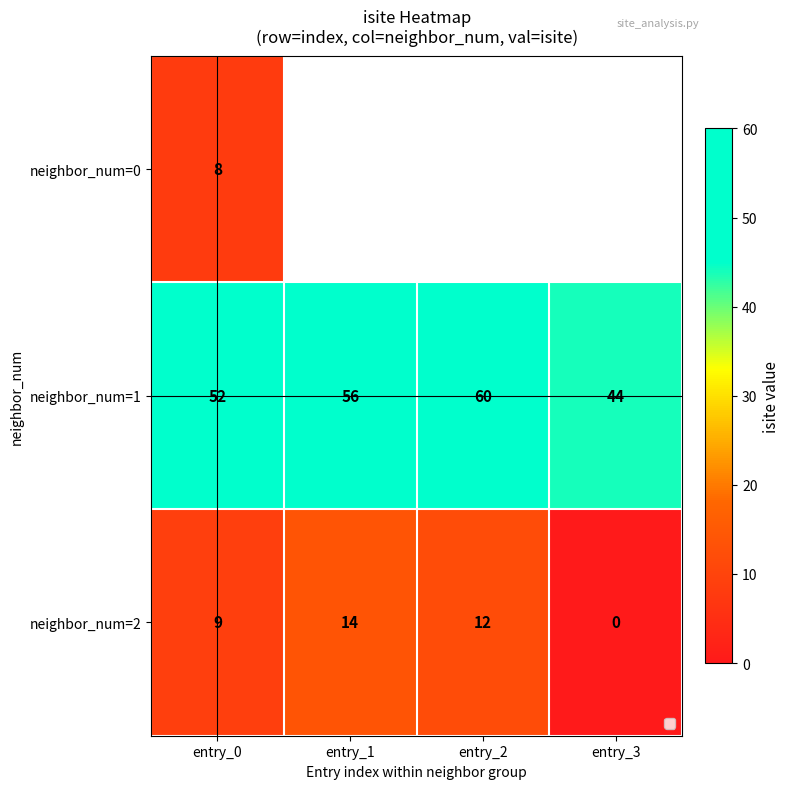

True or false: neighbor_num=2 has a value of 8.2 at entry_3.

False